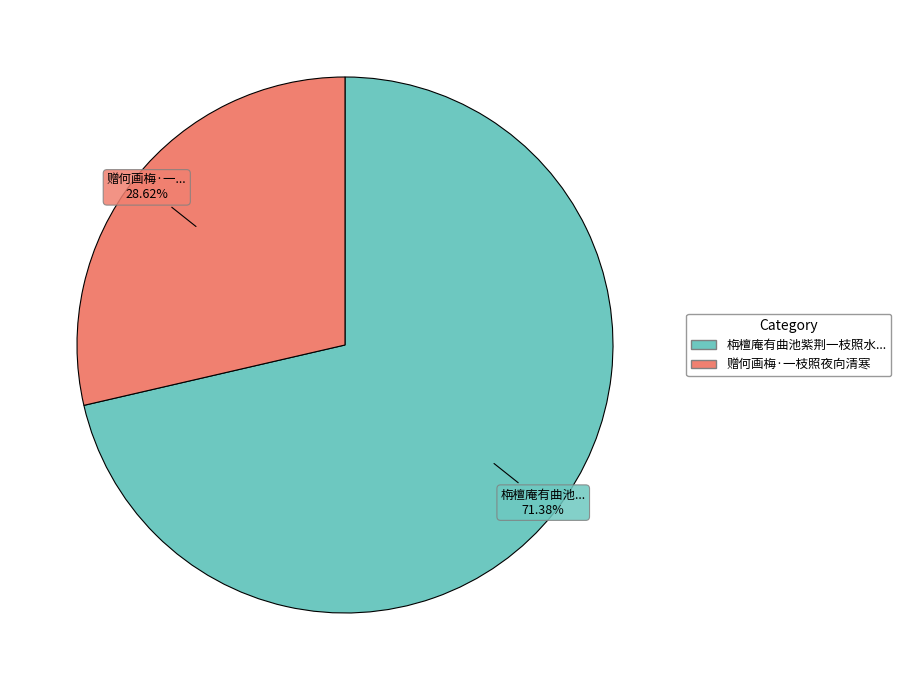

Is there any slice that represents more than half of the pie?

Yes